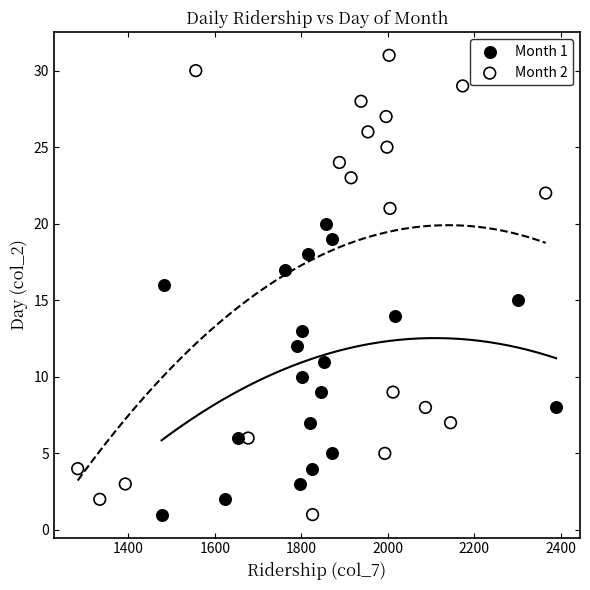

Which series contains the highest Y value?

Month 2